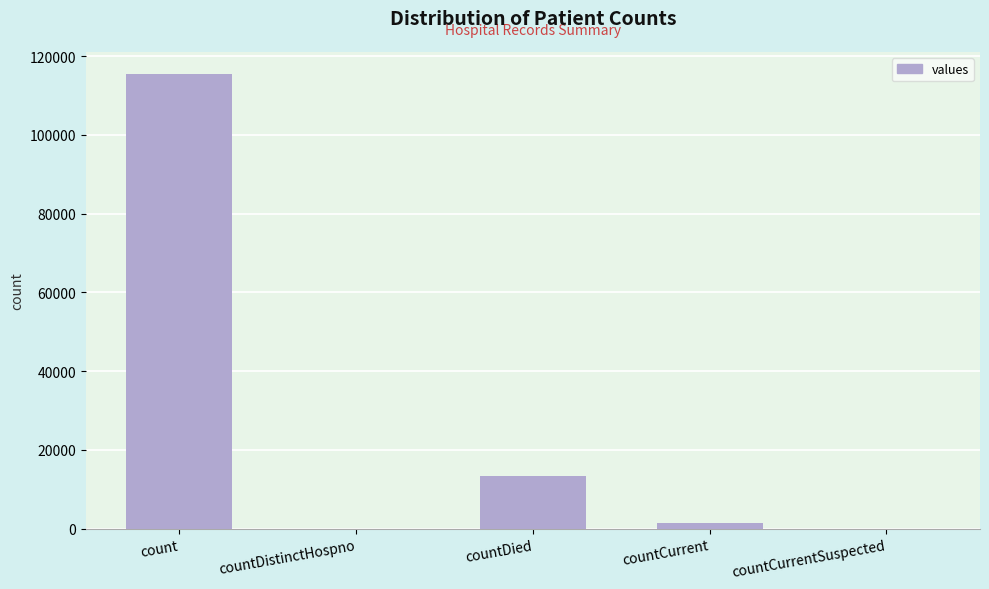

True or false: the data shows 164760 at count.

False